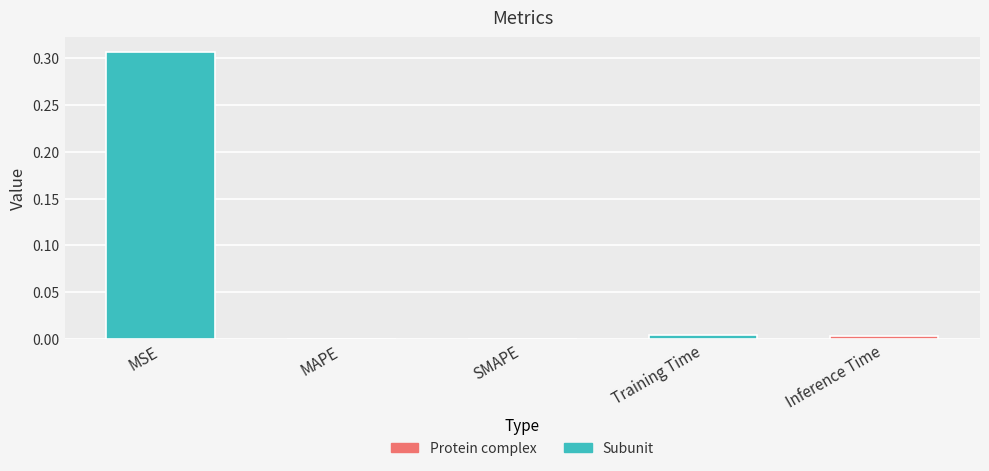

Is it true that the value at MAPE is 0.0?

True